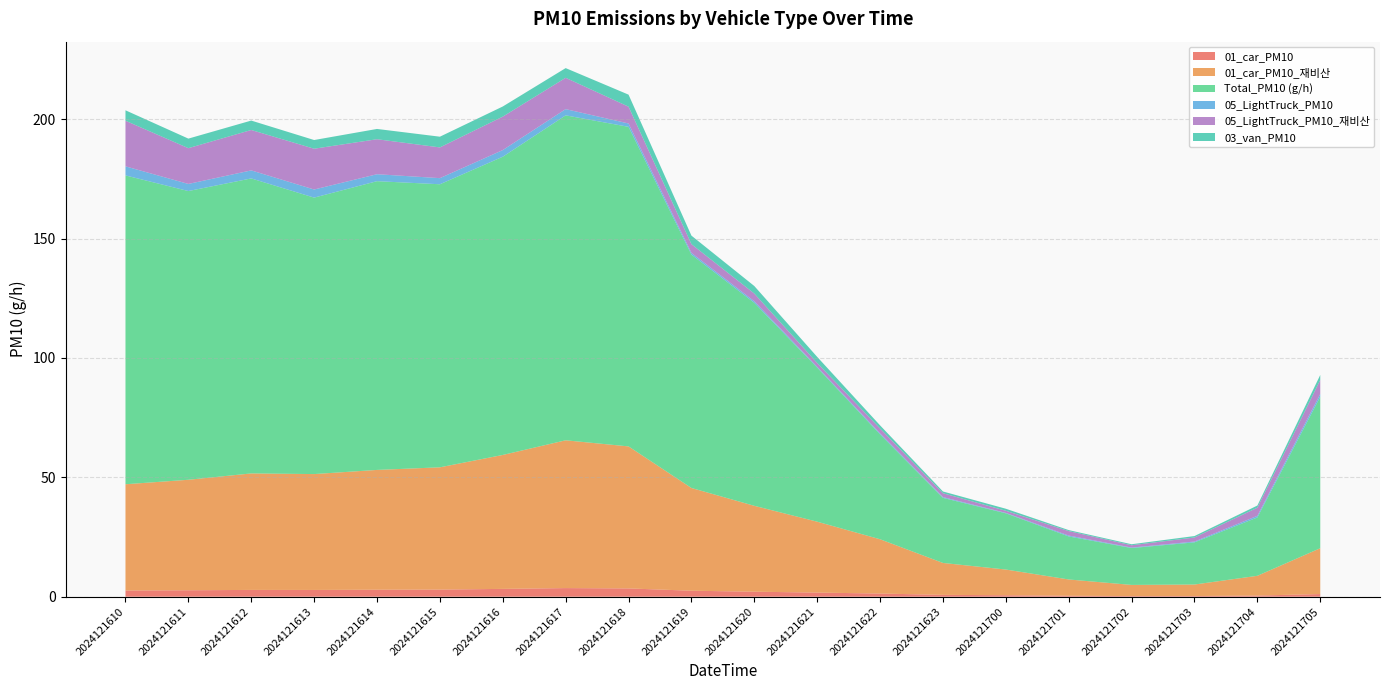

Reading right to left, what are all the values shown in this chart?

01_car_PM10: 1.1	0.5	0.3	0.3	0.4	0.6	0.8	1.3	1.7	2.1	2.5	3.5	3.6	3.3	3.0	2.9	2.8	2.9	2.7	2.6
01_car_PM10_재비산: 19.2	8.3	4.8	4.7	6.8	10.8	13.4	22.7	29.7	36.0	43.0	59.5	61.9	56.1	51.2	50.2	48.5	48.8	46.3	44.5
Total_PM10 (g/h): 63.5	24.4	17.7	15.4	18.0	23.5	27.3	43.9	64.5	85.0	97.7	133.8	136.1	124.9	118.6	120.9	115.8	123.6	120.9	129.3
05_LightTruck_PM10: 1.2	0.7	0.3	0.2	0.4	0.2	0.3	0.4	0.3	0.6	0.7	1.4	2.6	2.8	2.6	2.9	3.4	3.4	3.0	3.8
05_LightTruck_PM10_재비산: 5.8	3.4	1.7	1.0	1.9	0.9	1.6	2.0	1.6	3.2	3.6	7.0	13.1	14.0	12.9	14.7	17.1	16.9	15.0	19.1
03_van_PM10: 2.1	0.9	0.6	0.4	0.4	0.8	0.7	1.3	2.5	3.2	3.6	5.0	4.1	4.2	4.5	4.3	3.6	3.9	4.0	4.4